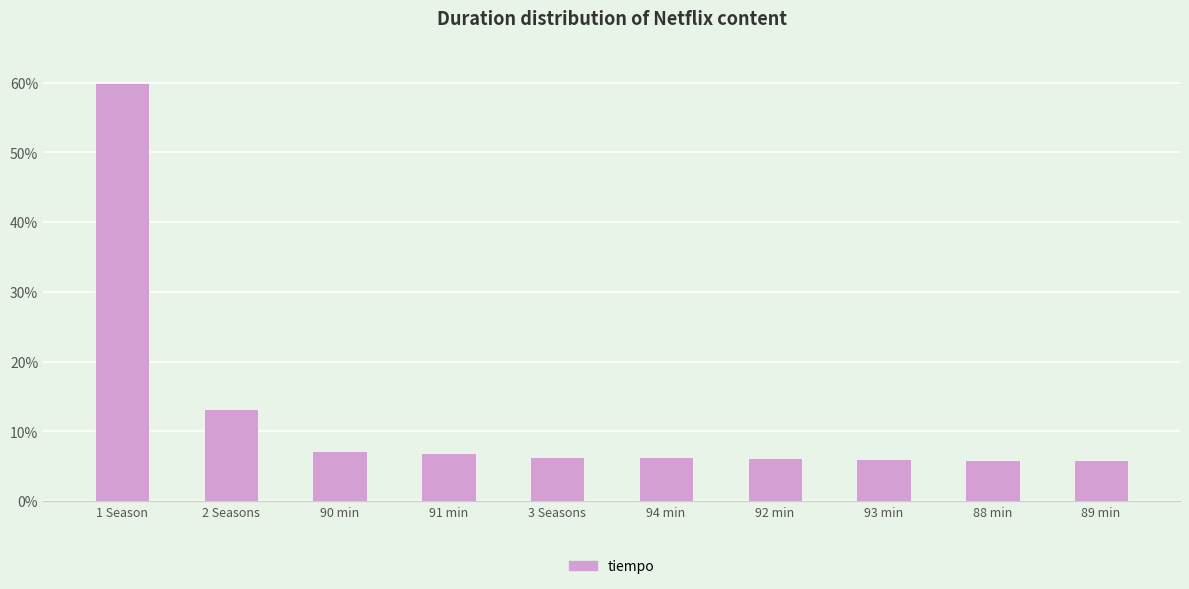

Which label corresponds to the largest value in the chart?

1 Season